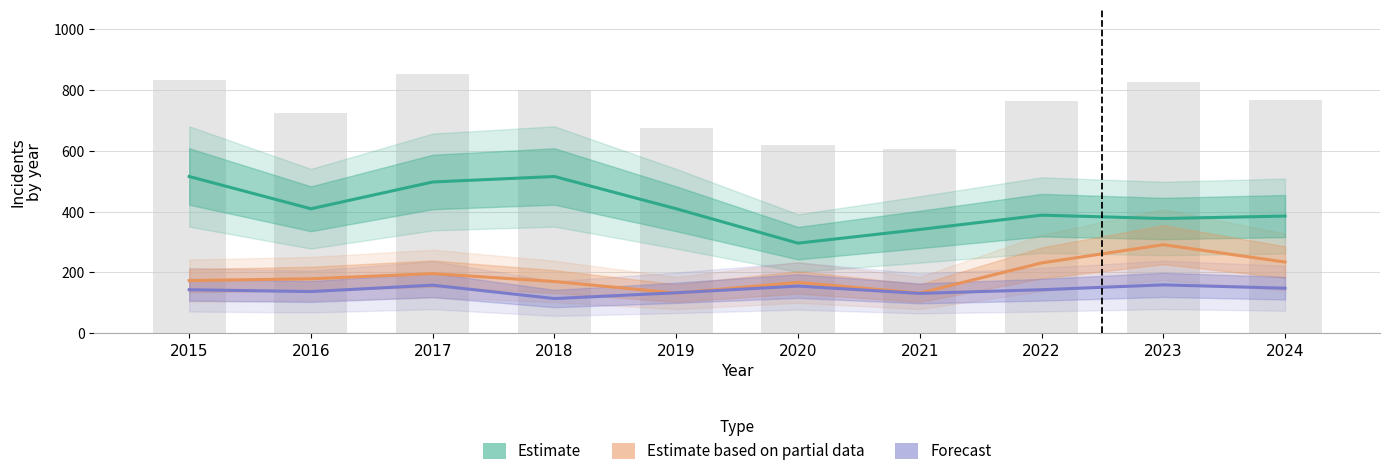

Rank the series at 2023 from highest to lowest value.

Estimate, Estimate based on partial data, Forecast